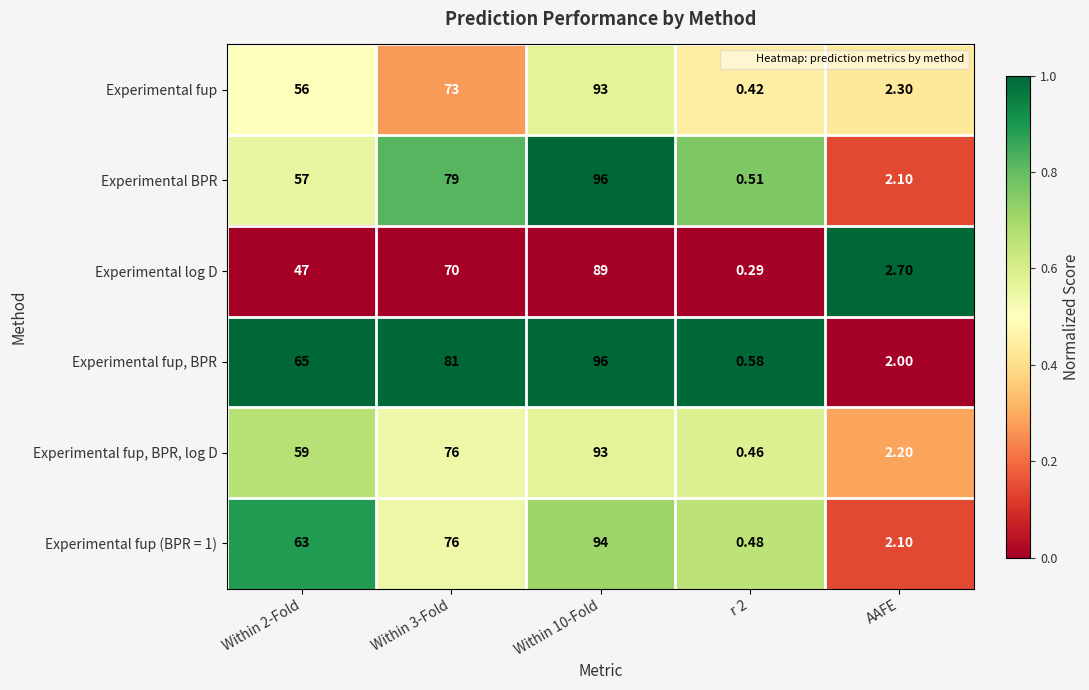

Rank the series at r 2 from lowest to highest value.

Experimental log D, Experimental fup, Experimental fup, BPR, log D, Experimental fup (BPR = 1), Experimental BPR, Experimental fup, BPR